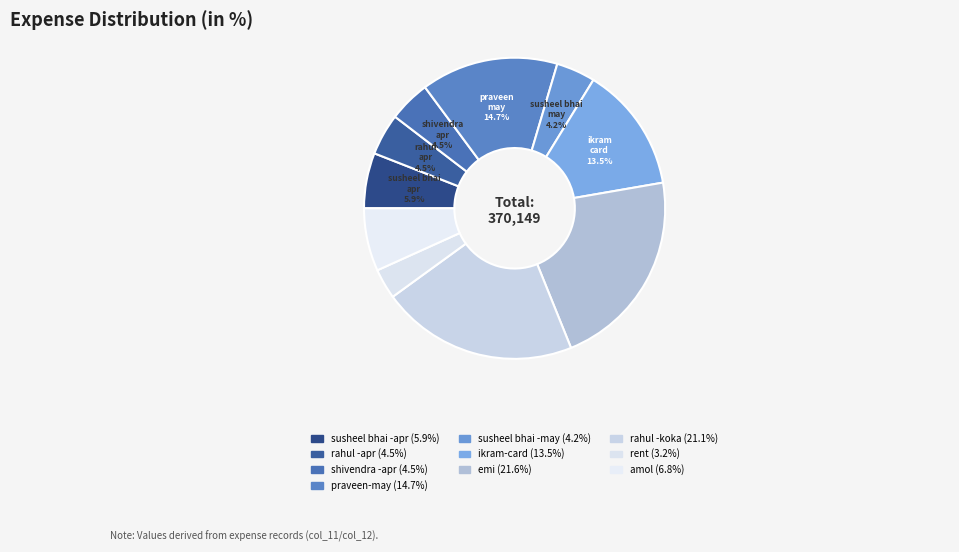

To the nearest percent, what is the combined percentage of rahul -koka and rent?

24%